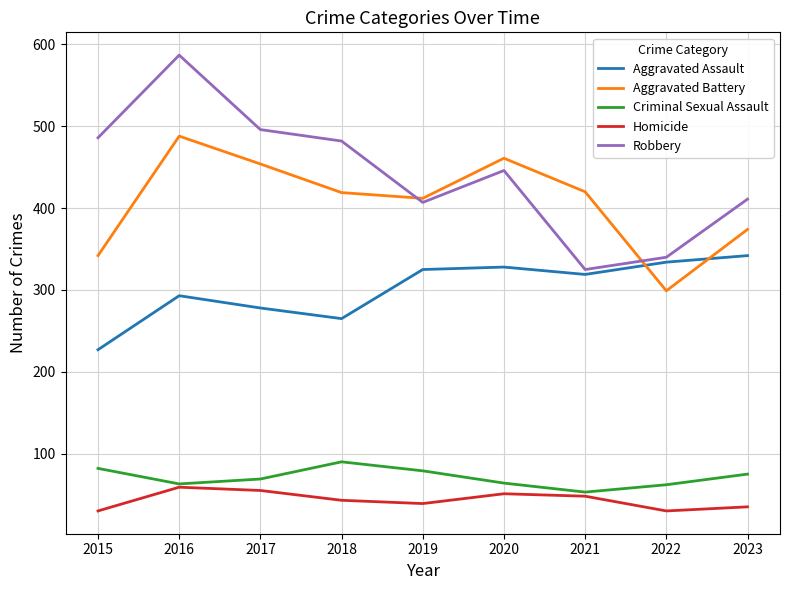

True or false: Aggravated Assault and Robbery intersect in this chart.

False